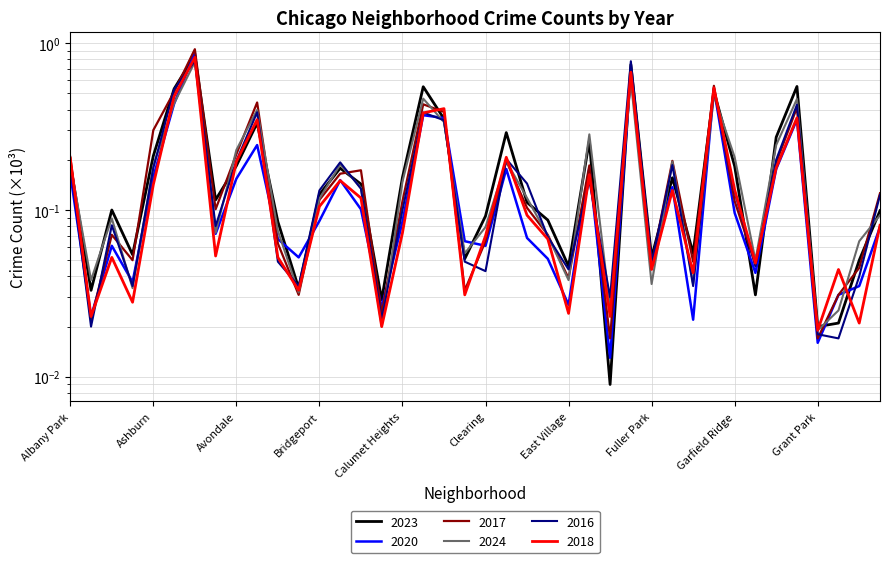

At how many categories does at least one series exceed 0?

40